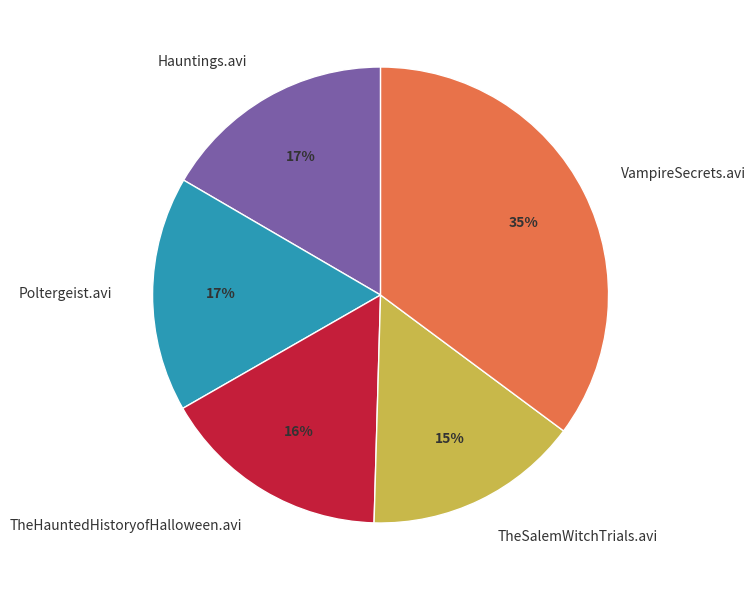

What is the largest slice in the pie chart?

VampireSecrets.avi